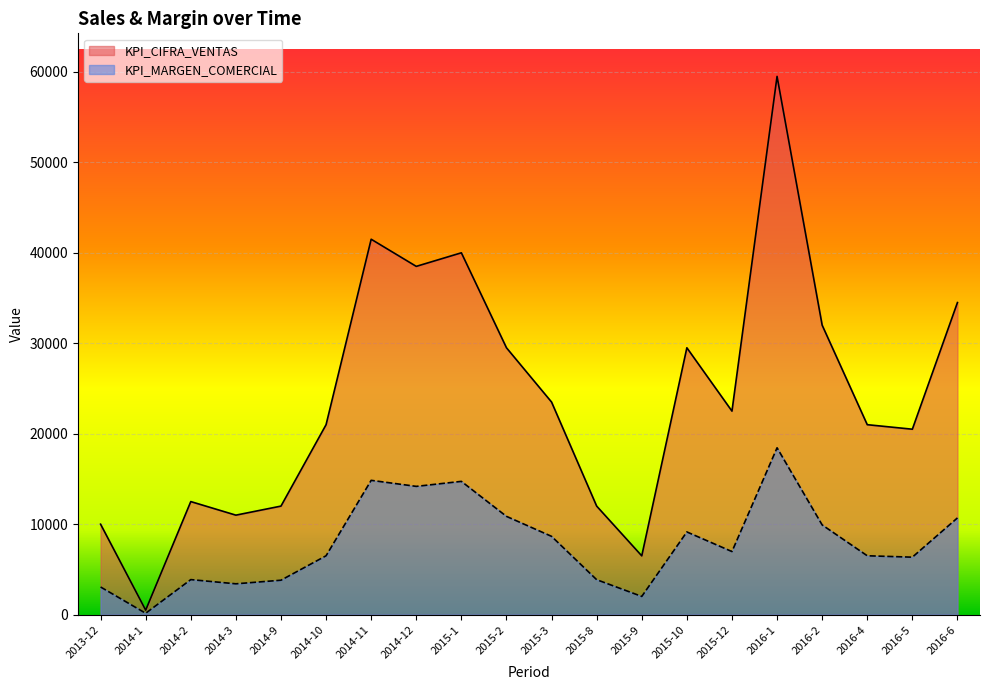

What is the label of the 6th point from the right?

2015-12